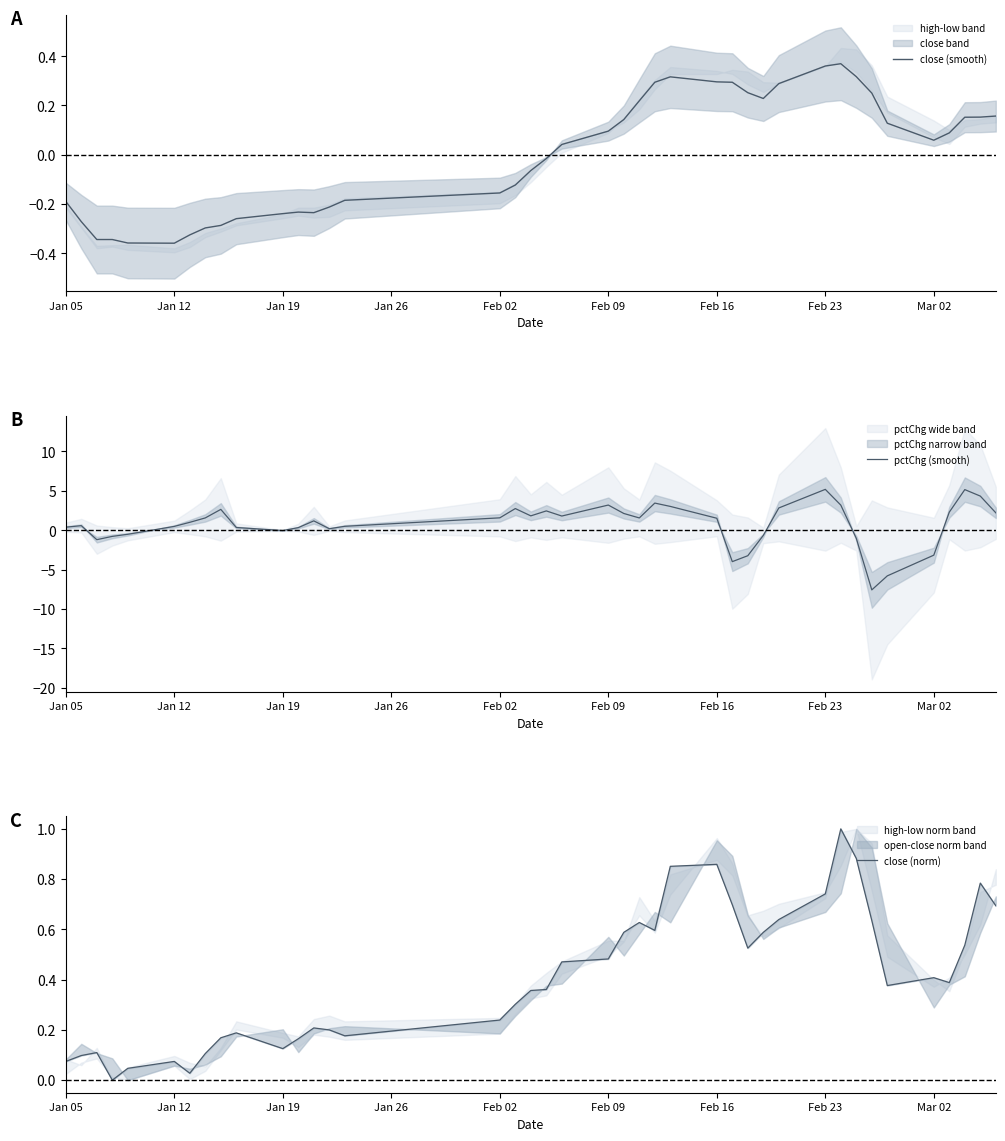

What is the lowest value of the pctChg (smooth) series?

-7.6